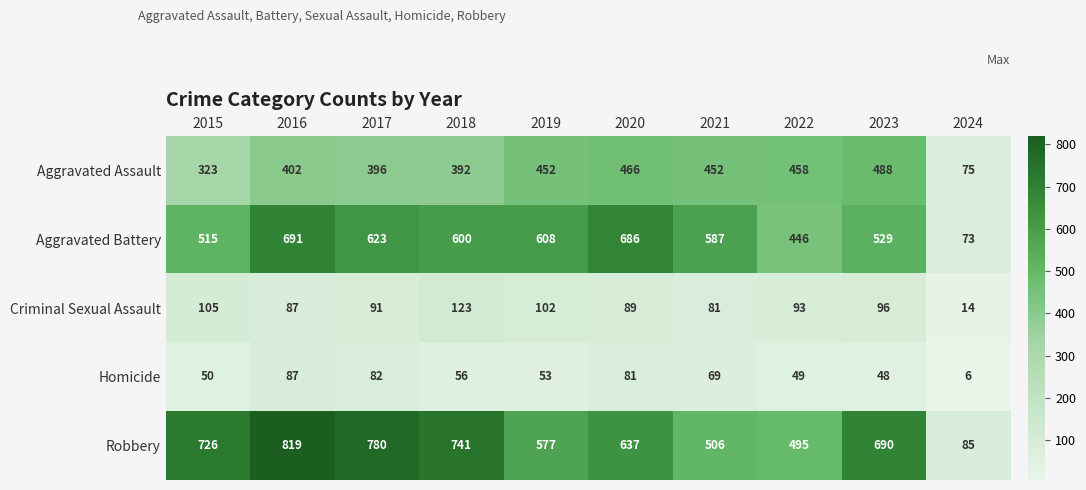

What is the spread (max minus min) of values at 2017?

698